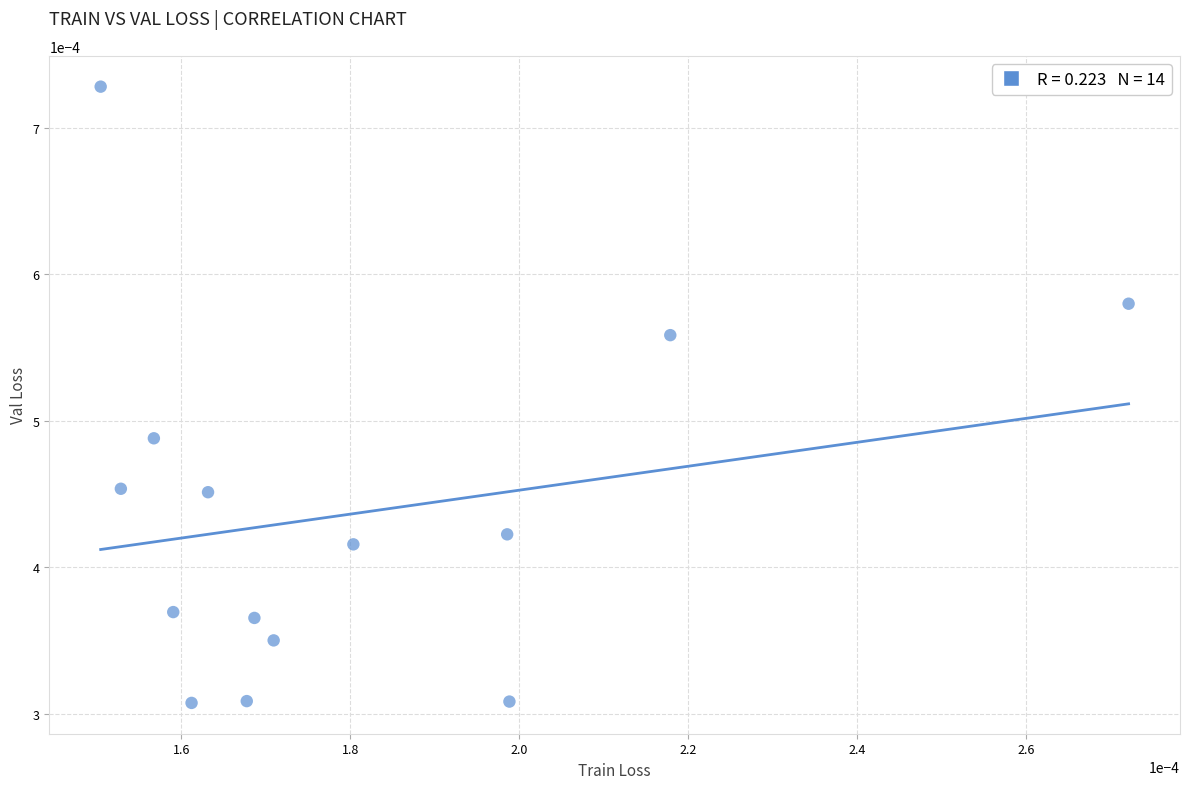

Count the number of points in this scatter plot.

14